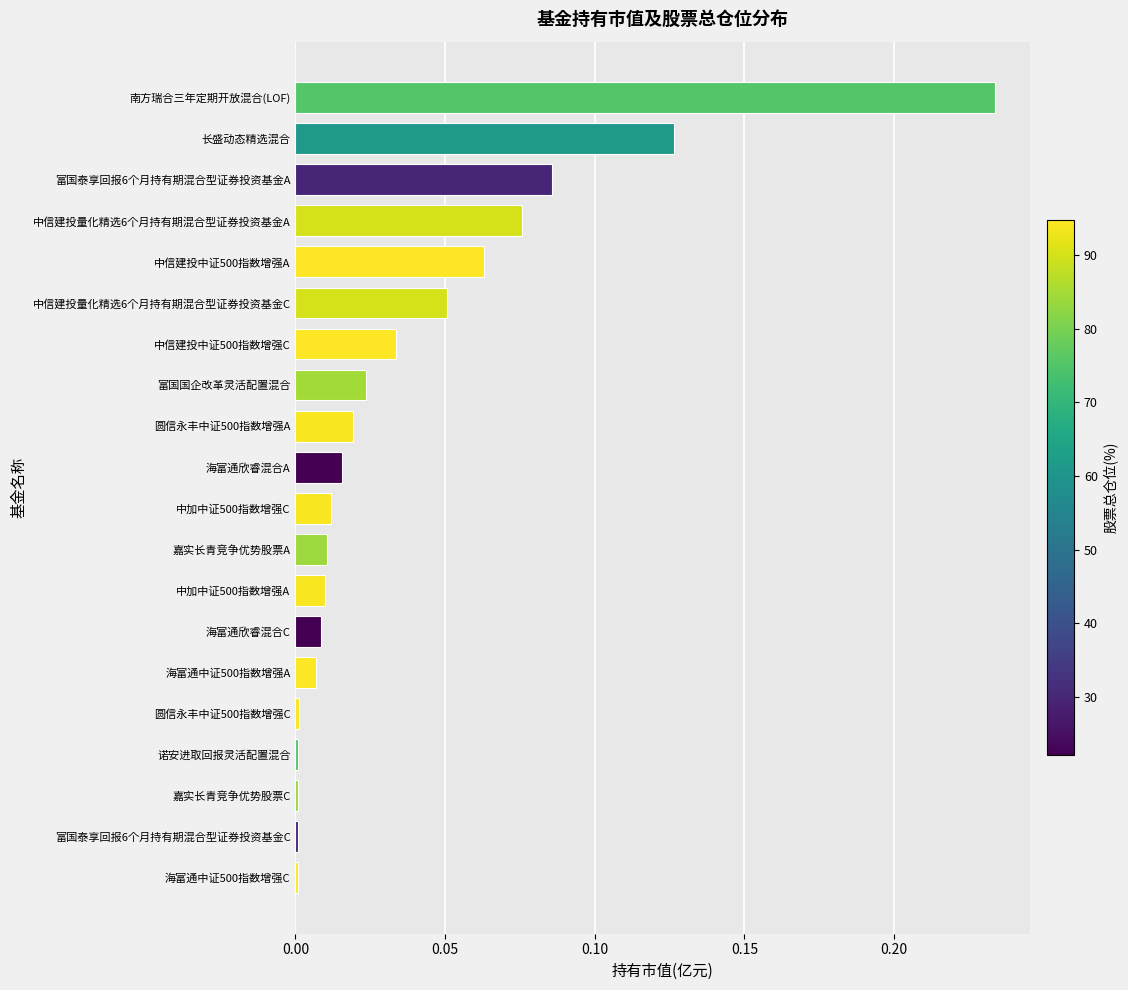

Which has a higher value, 中加中证500指数增强C or 中信建投量化精选6个月持有期混合型证券投资基金C?

中信建投量化精选6个月持有期混合型证券投资基金C